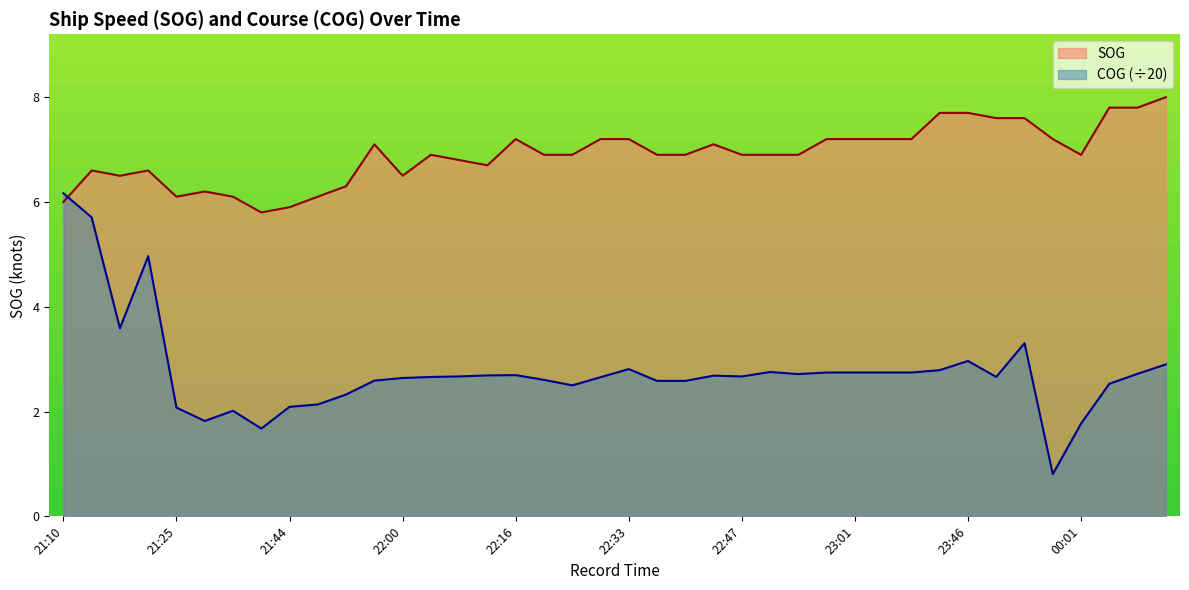

What is the label of the 6th point from the right?

23:52